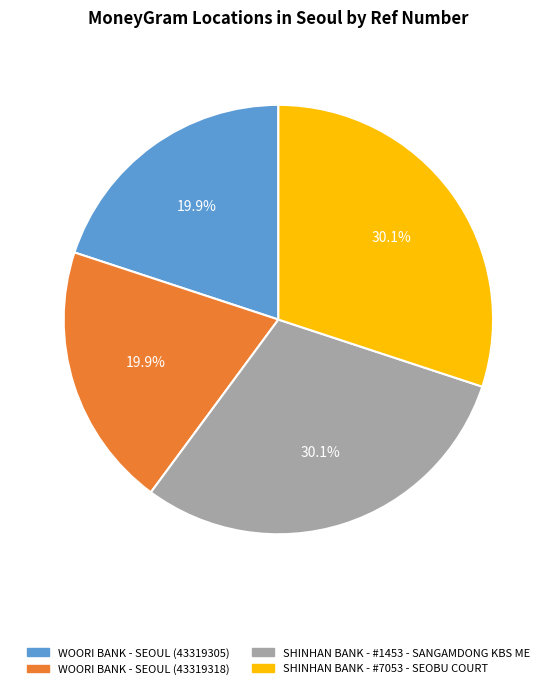

Which has a higher value, SHINHAN BANK - #7053 - SEOBU COURT or WOORI BANK - SEOUL (43319318)?

SHINHAN BANK - #7053 - SEOBU COURT